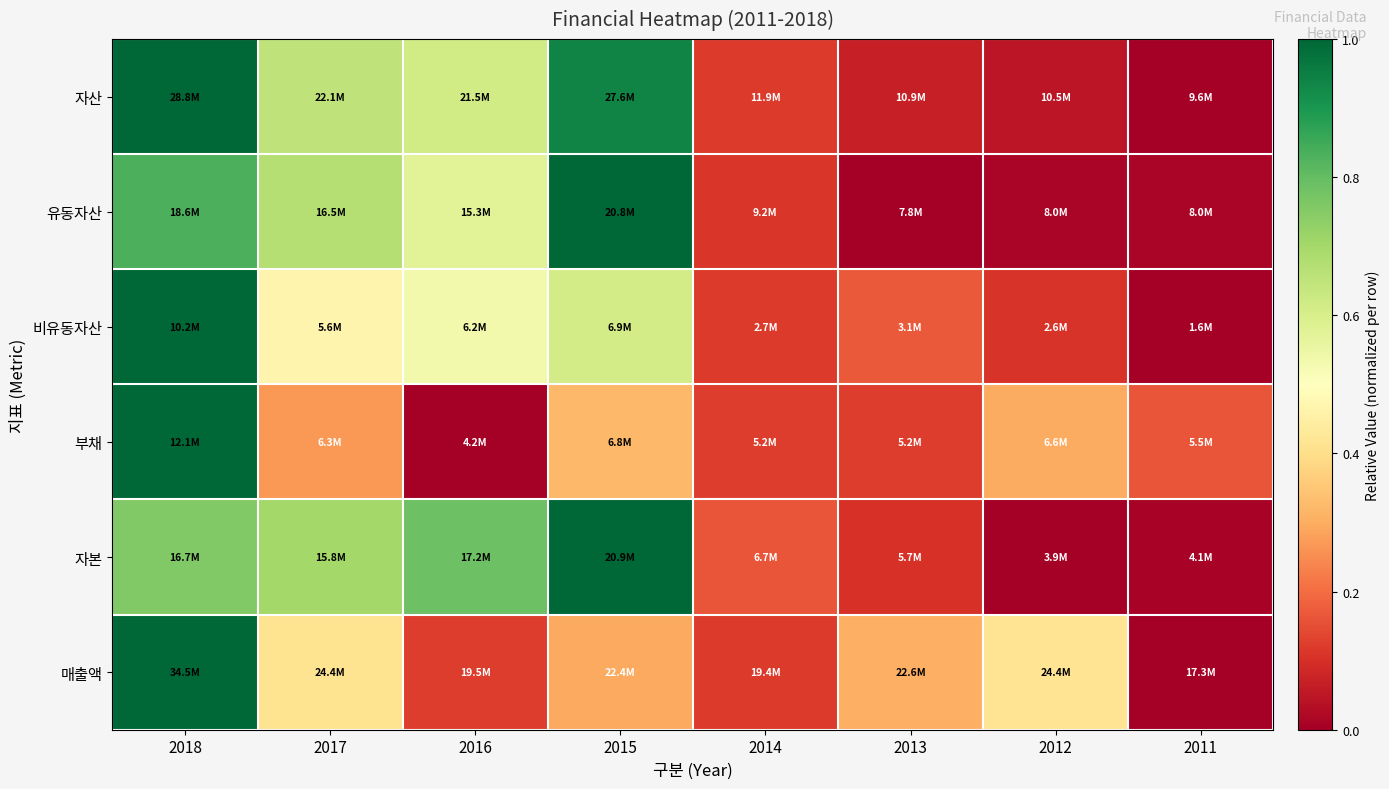

What is the total value across all series at 2014?

0.8